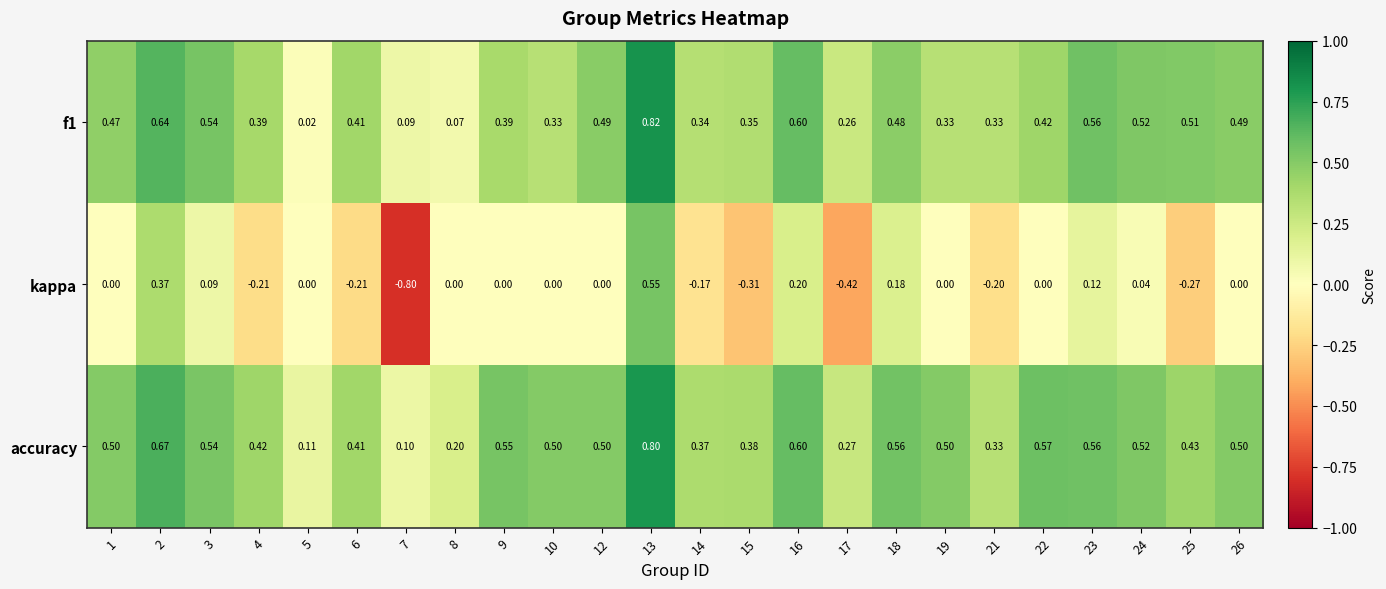

Rank the series at 8 from lowest to highest value.

kappa, f1, accuracy